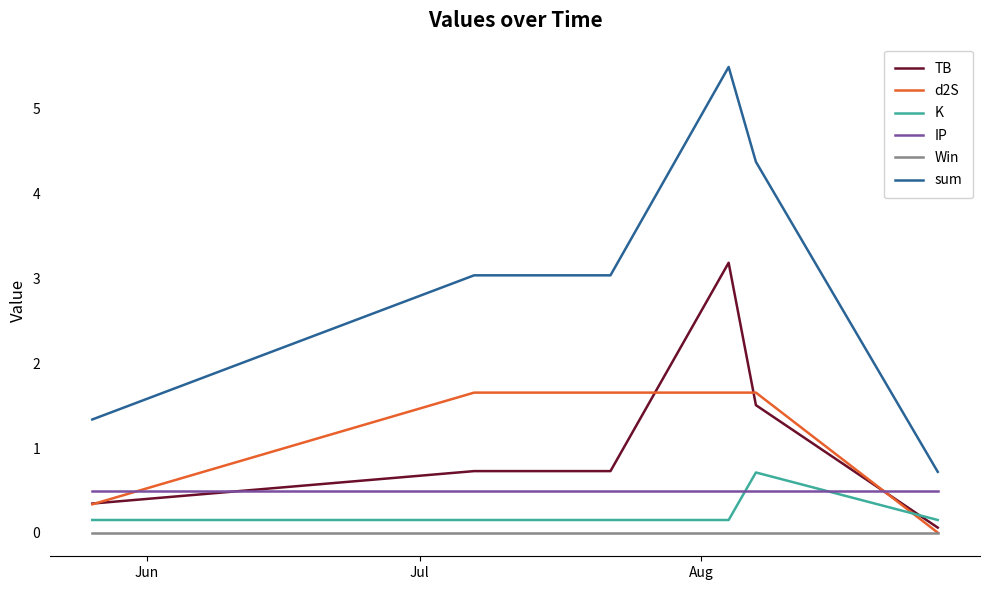

How many intersections are there between d2S and K?

1